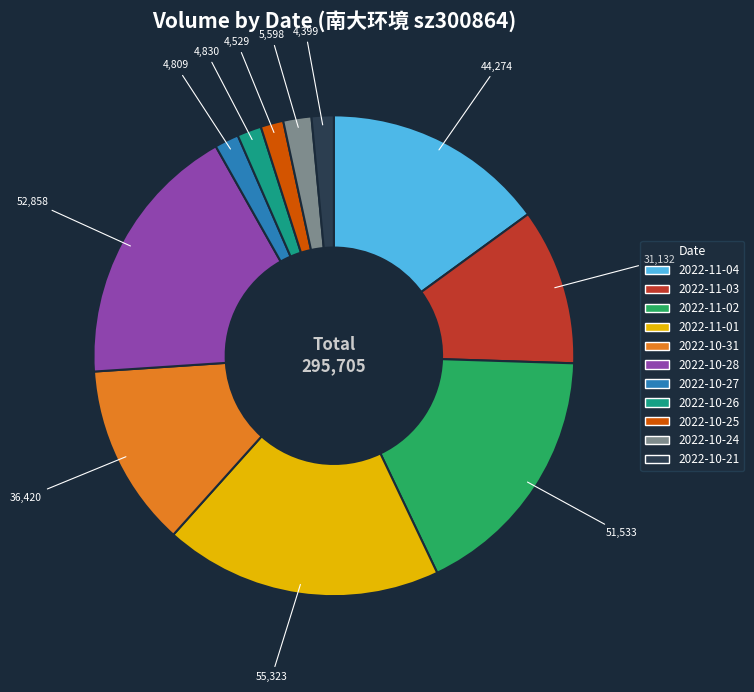

Is it true that 2022-10-28 is 12% of the pie?

False